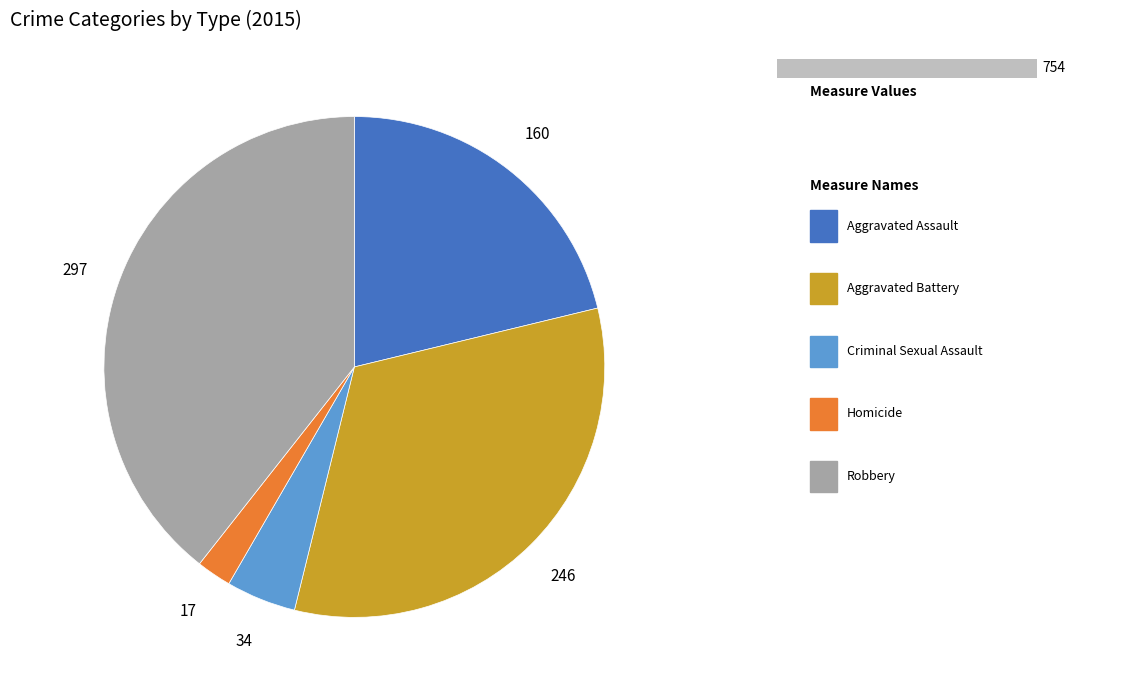

Approximately how many times larger is the value at Criminal Sexual Assault compared to Aggravated Assault?

0.2